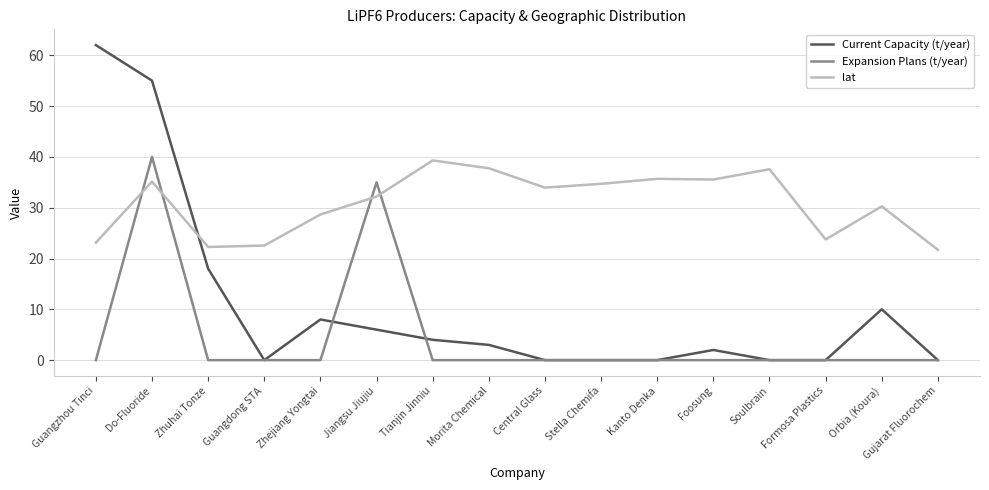

How many series are shown in this chart?

3